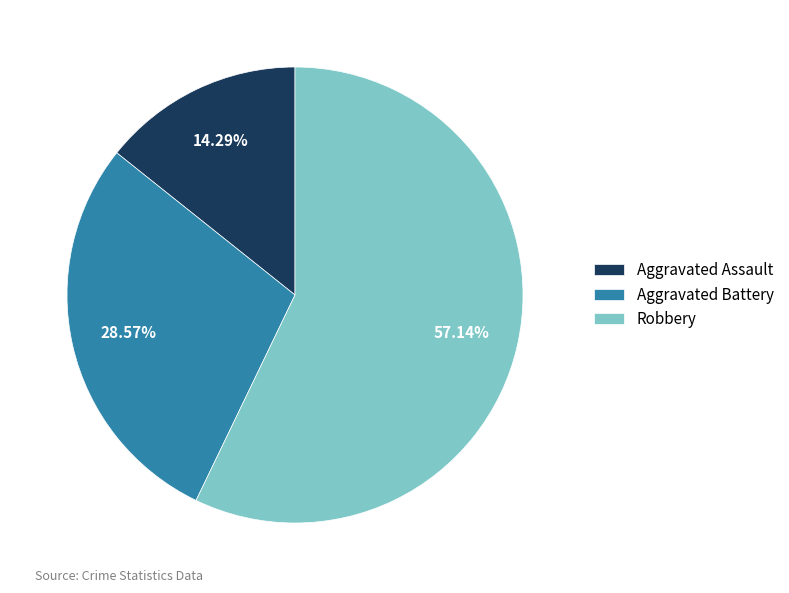

How many segments does this pie chart have?

3